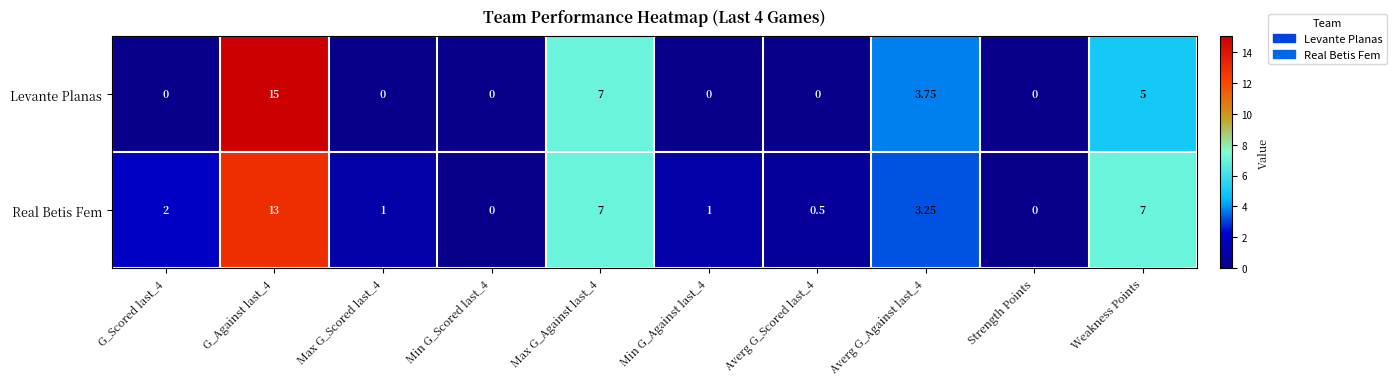

Which series changed the most between Min G_Scored last_4 and Weakness Points?

Real Betis Fem